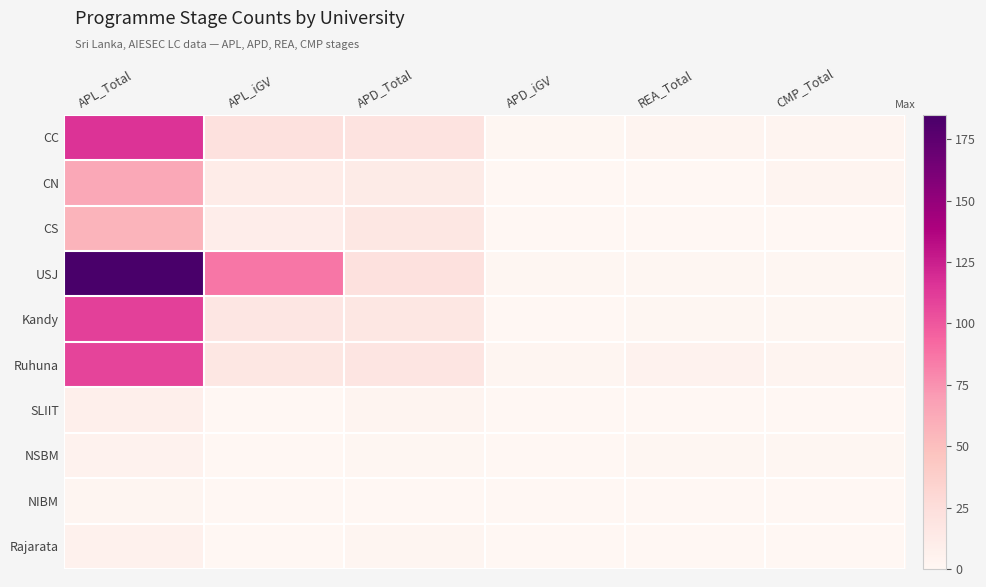

At APL_Total, list the series in order from largest to smallest.

USJ, CC, Kandy, Ruhuna, CN, CS, SLIIT, Rajarata, NSBM, NIBM